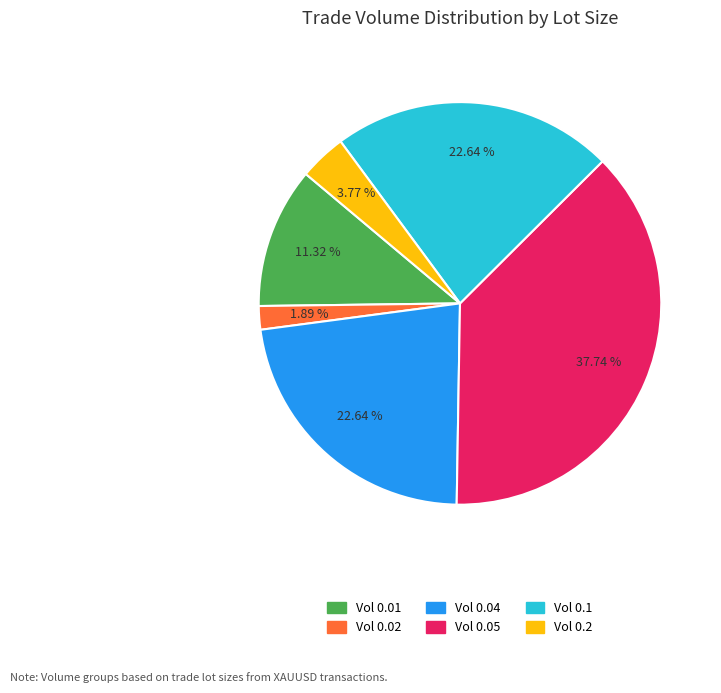

To the nearest percent, what is the difference between the largest and smallest slice percentages?

36%